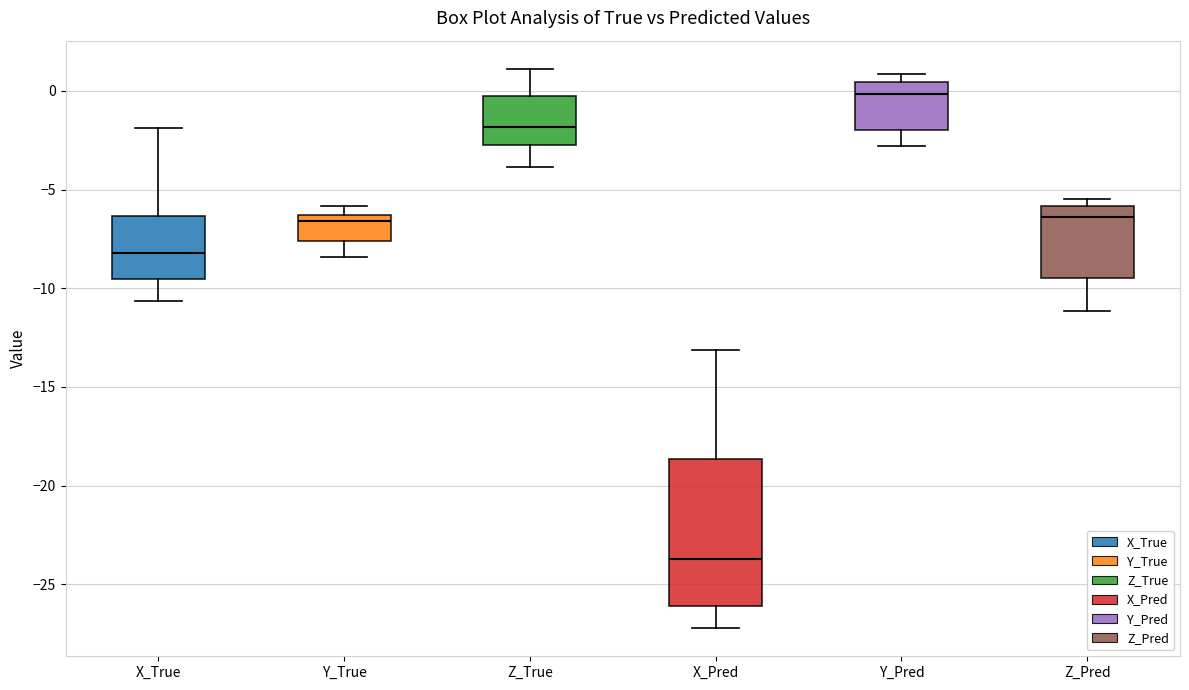

Reading left to right, read every box against the y-axis: the position of its median line, the range the box covers, and the ends of its whiskers. The values are not printed on the chart, so give them approximately, as read against the axis.

X_True: median -8.0, box -9.5 to -6.5, whiskers -10.5 to -2.0
Y_True: median -6.5 (just below the box's upper edge), box -7.5 to -6.5, whiskers -8.5 to -6.0
Z_True: median -2.0, box -2.5 to -0.5, whiskers -4.0 to 1.0
X_Pred: median -23.5, box -26.0 to -18.5, whiskers -27.0 to -13.0
Y_Pred: median 0.0, box -2.0 to 0.5, whiskers -3.0 to 1.0
Z_Pred: median -6.5, box -9.5 to -6.0, whiskers -11.0 to -5.5